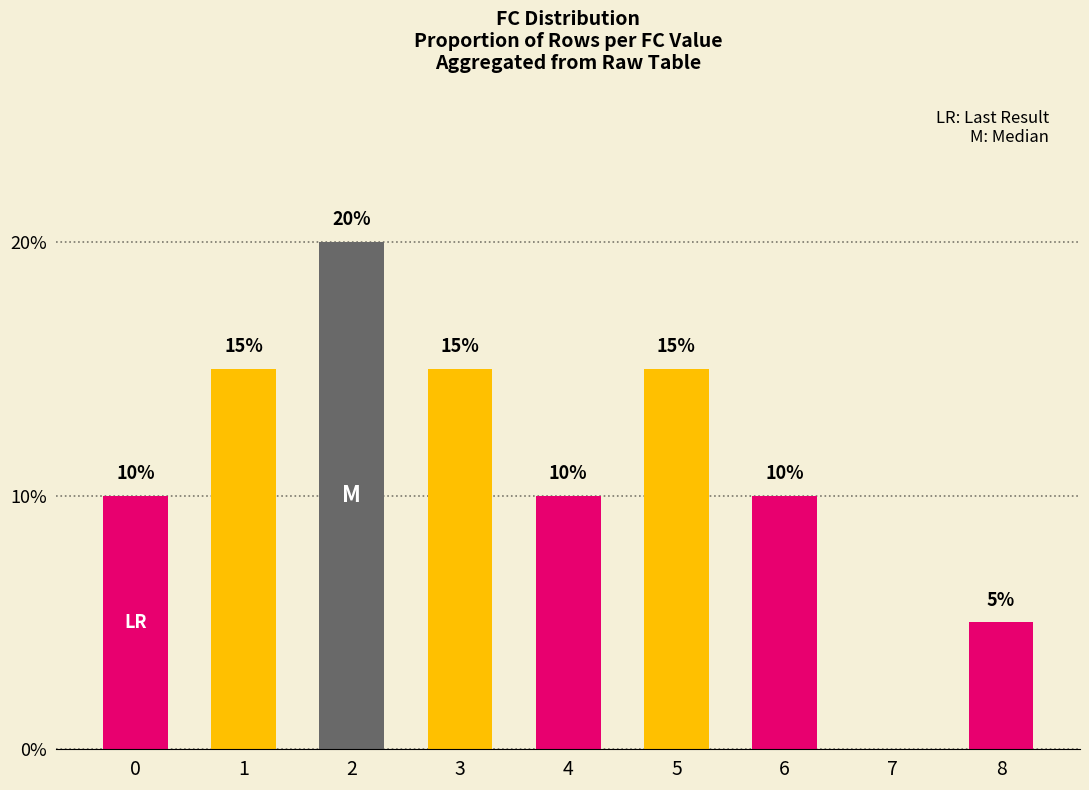

Are the bars horizontal?

No